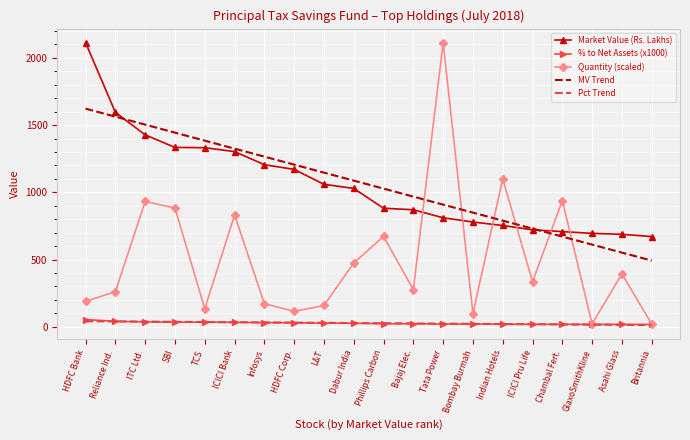

What is the average value of the Quantity (scaled) series?

505.6